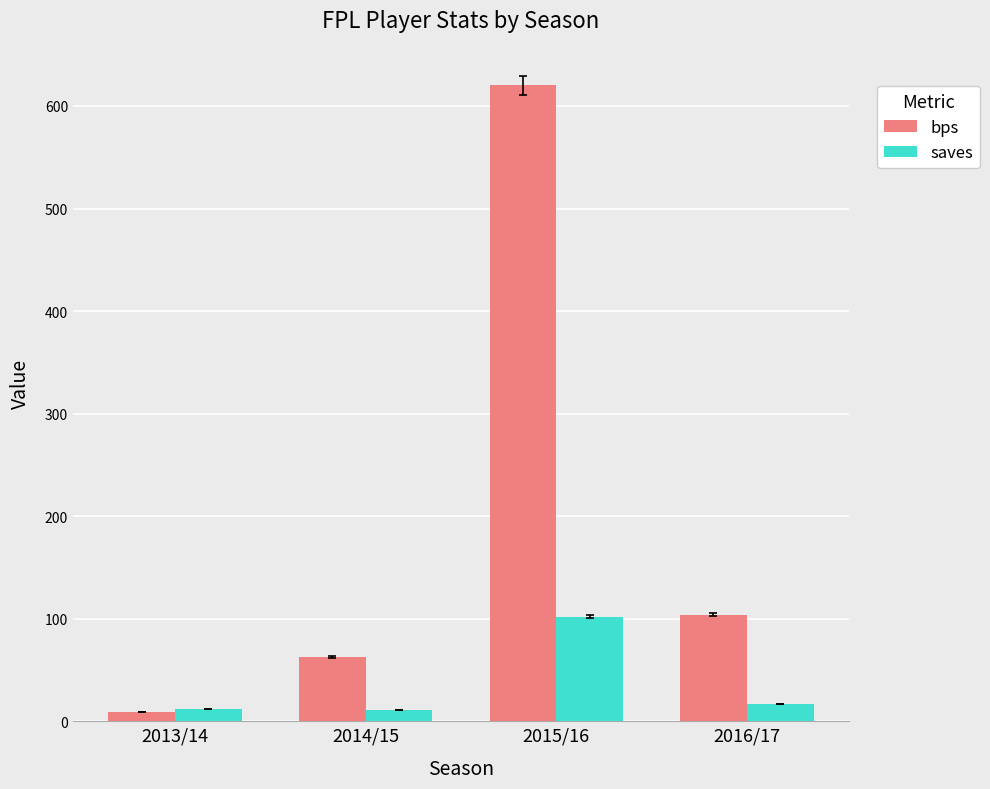

The saves series shows 11 at 2014/15. True or false?

True